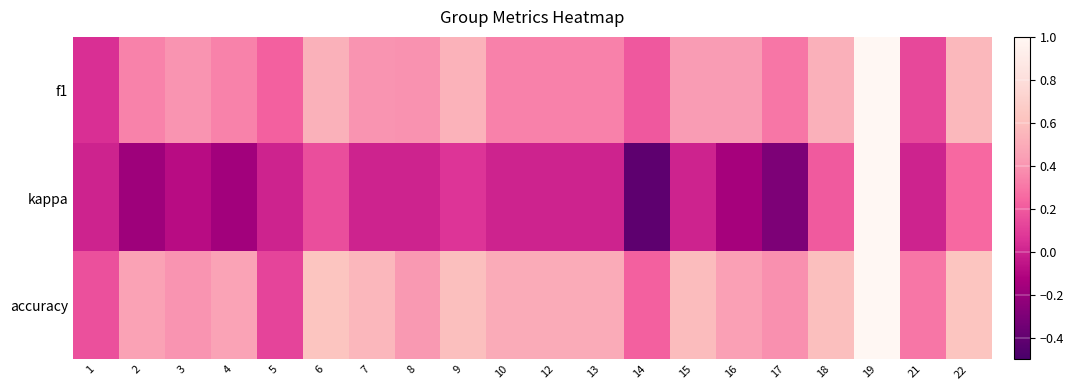

Between 1 and 19, which series saw the biggest shift?

kappa